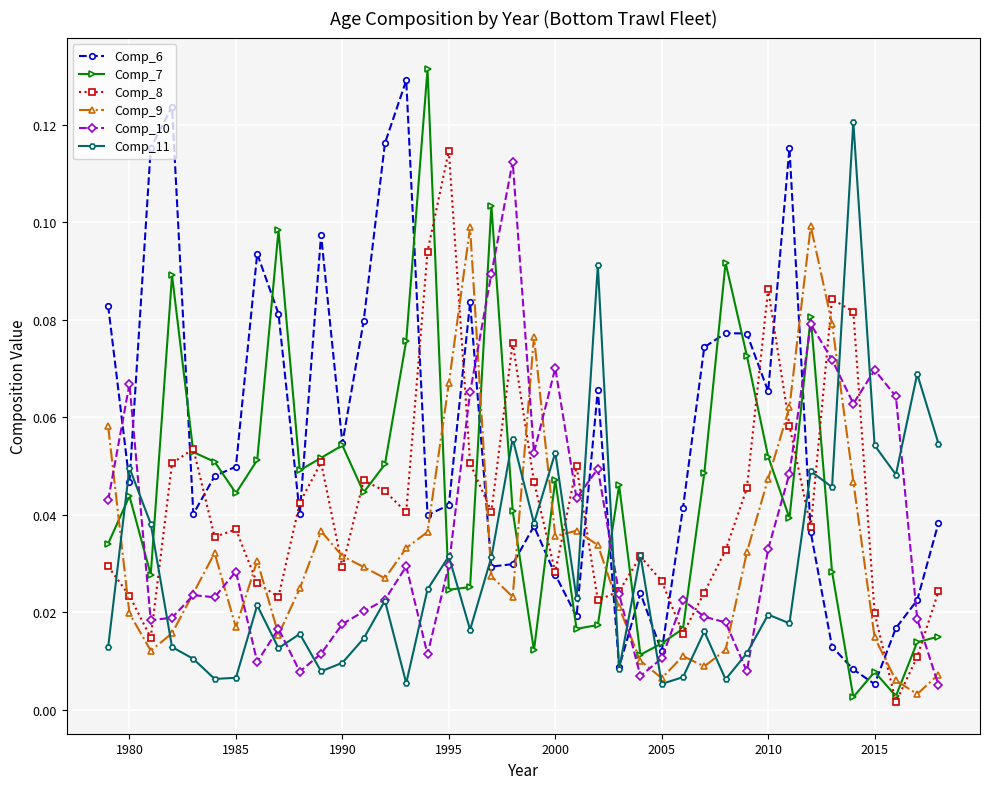

Is this an area chart (filled region under the line)?

No